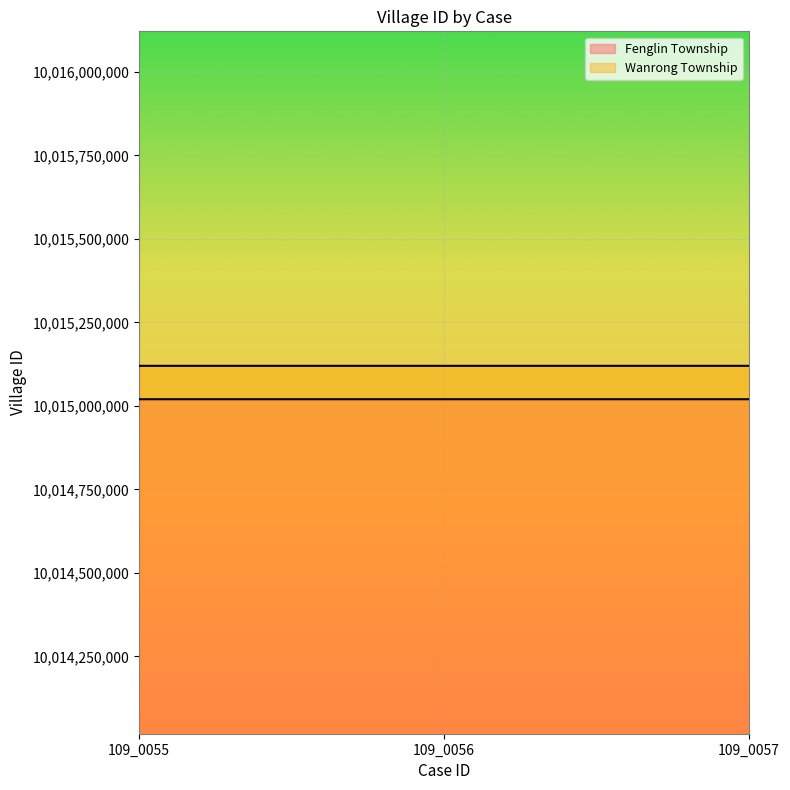

What is the sum of all Wanrong Township values?

30045360010